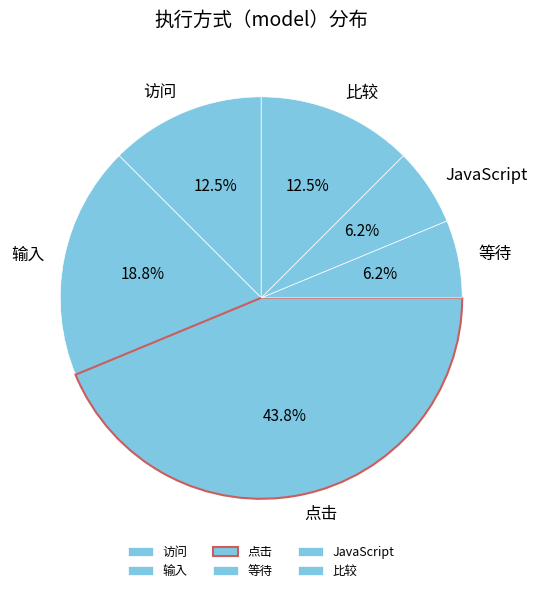

Is the sum of 等待 and JavaScript greater than half?

No